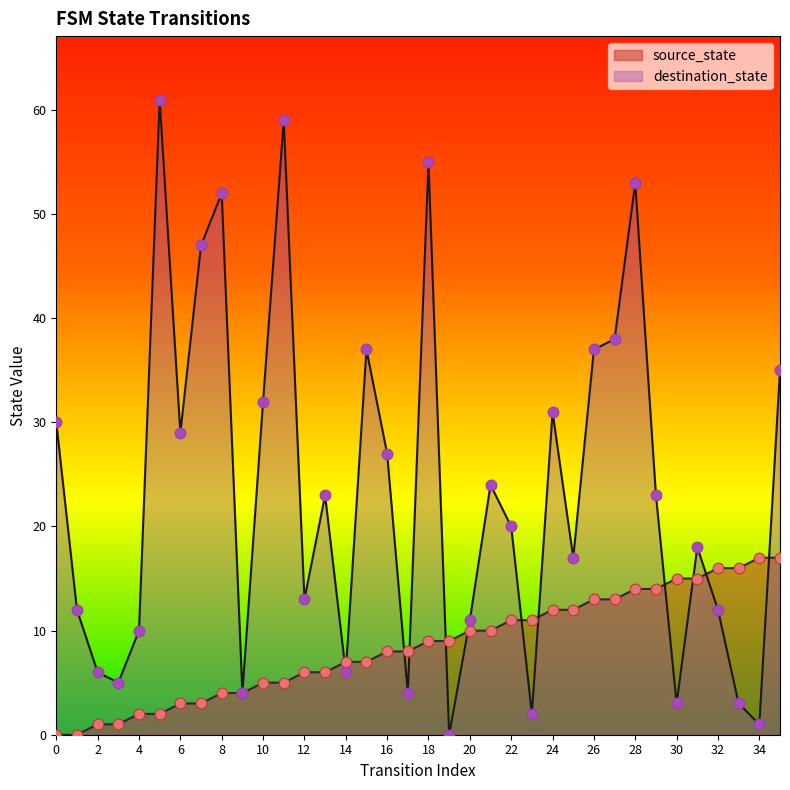

At which category is the sum across all series the highest?

28